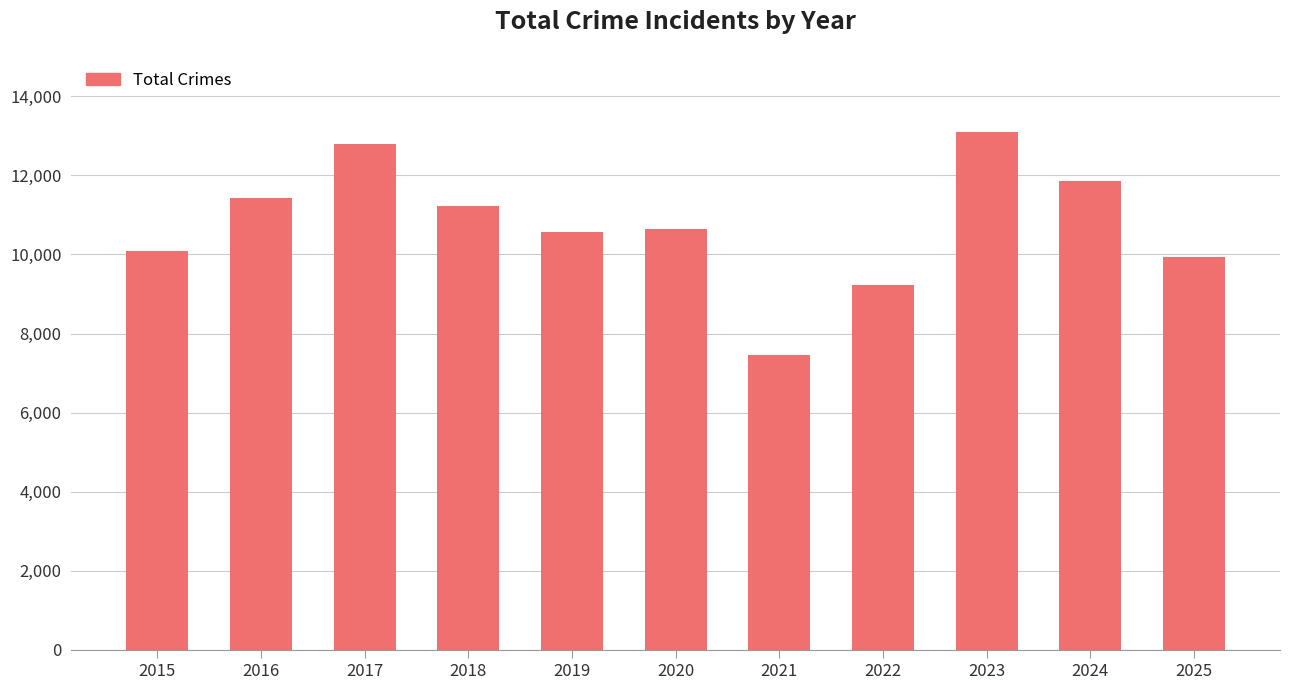

What is the value of the 10th bar from the left?

11863